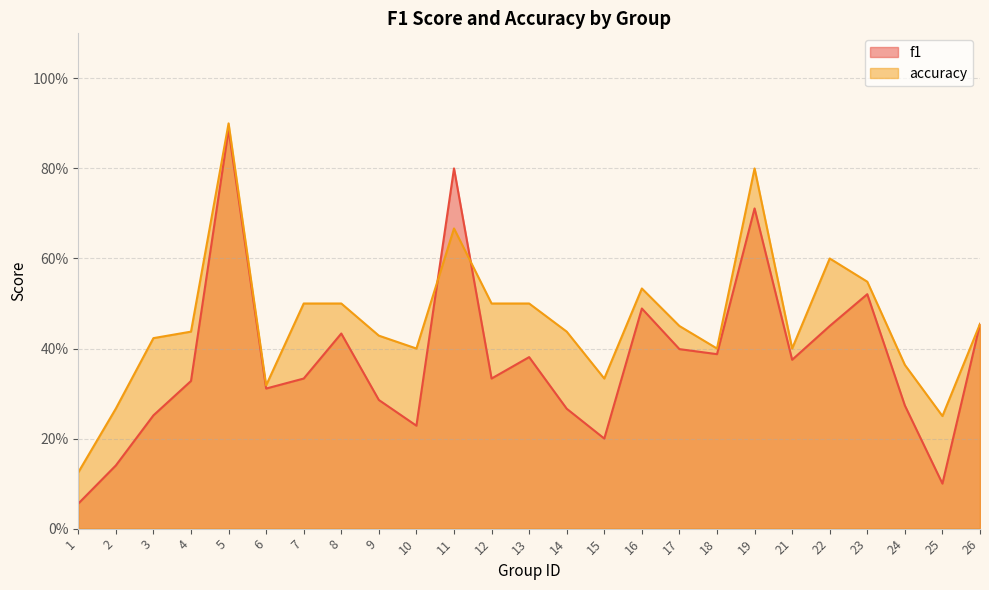

What are all the series names shown in the legend?

f1, accuracy